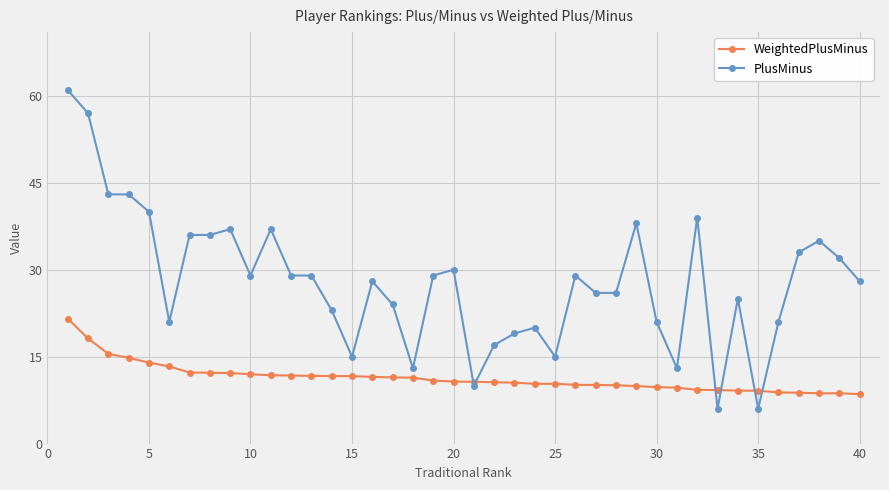

Which series has the largest total across all categories?

PlusMinus